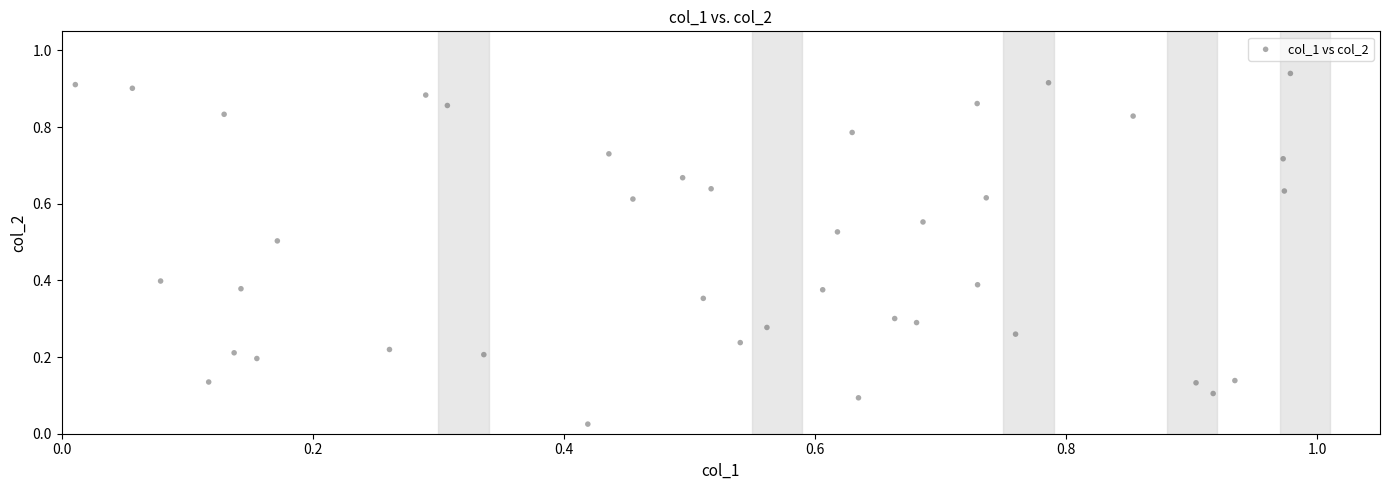

What is the range of X values (max minus min)?

1.0